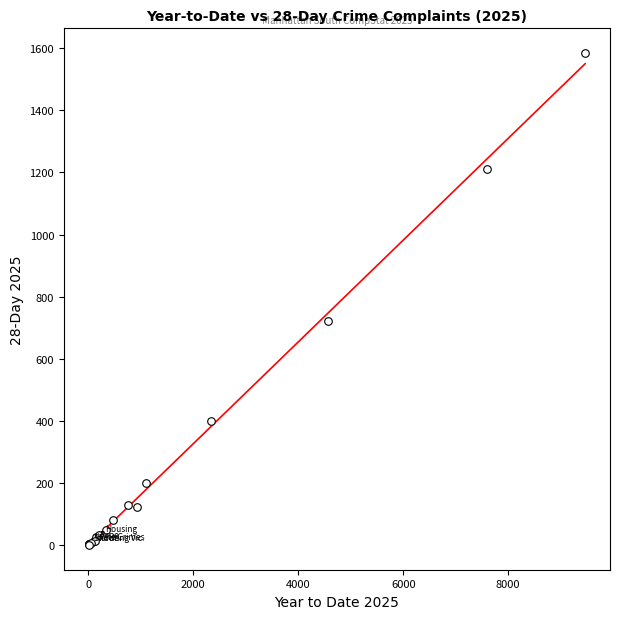

What Y value in the scatter plot is closest to 793?

720